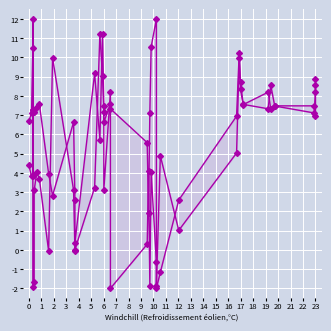

The Band2 series shows 15.1 at 35. True or false?

False